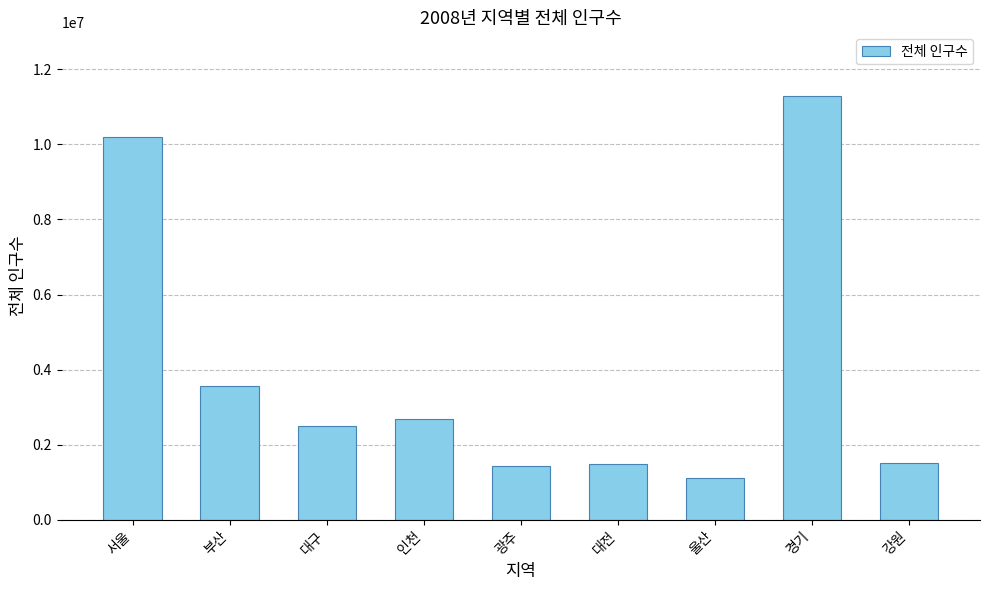

What is the label of the 6th bar from the right?

인천